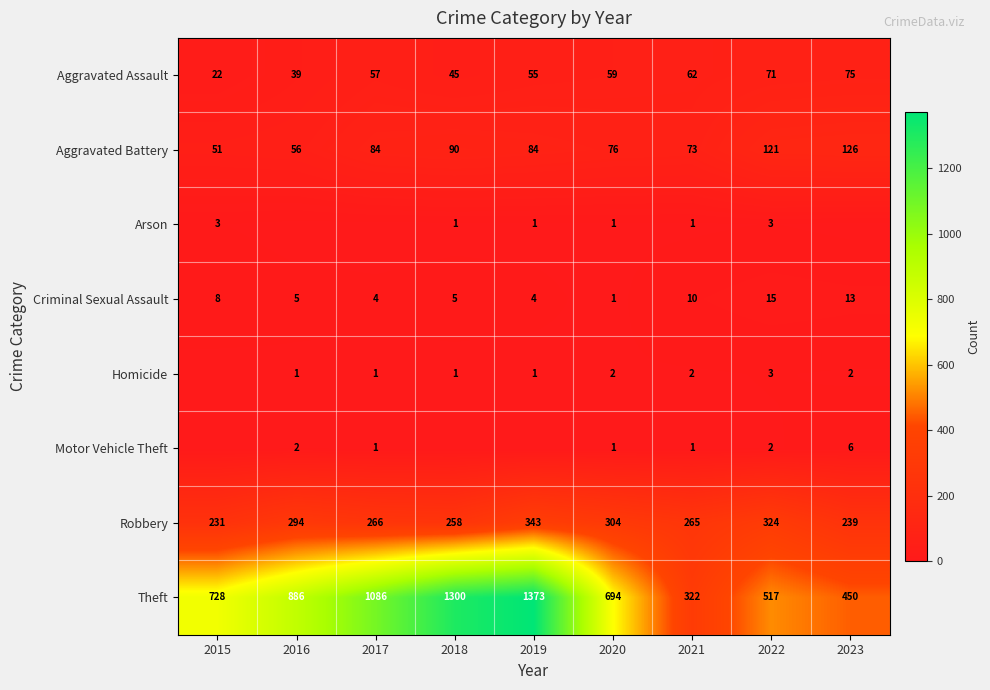

Is the value of Aggravated Battery at 2017 greater than the value of Robbery at 2019?

No